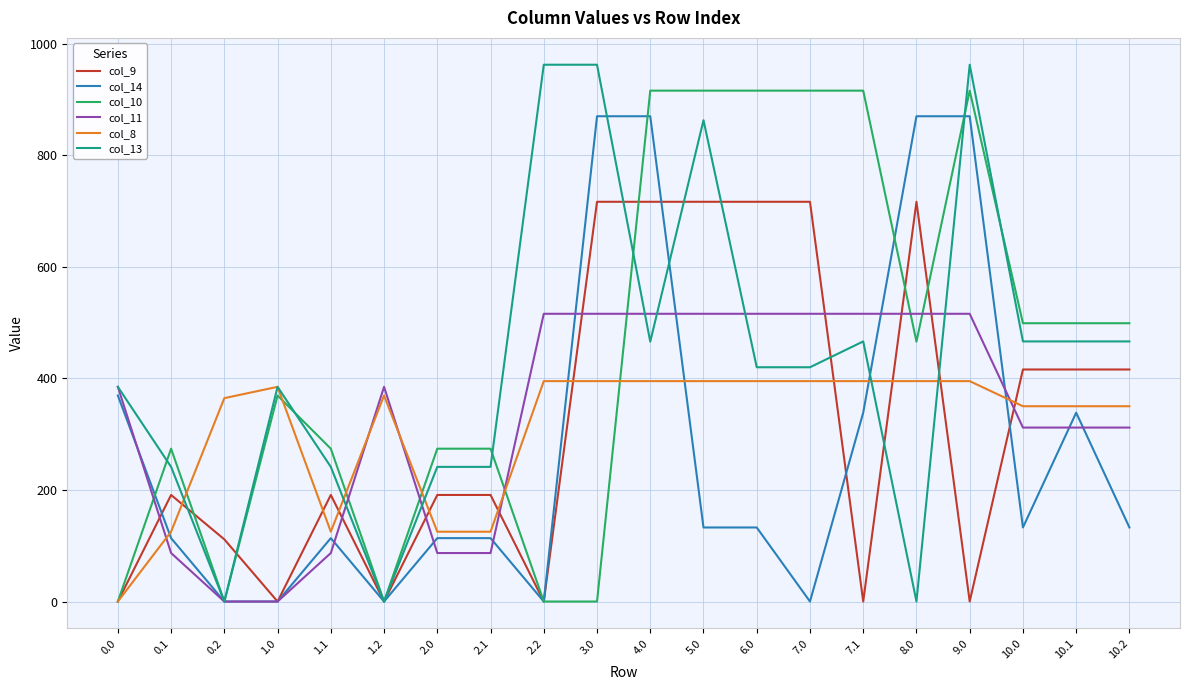

What is the sum of all col_9 values?

6425.5